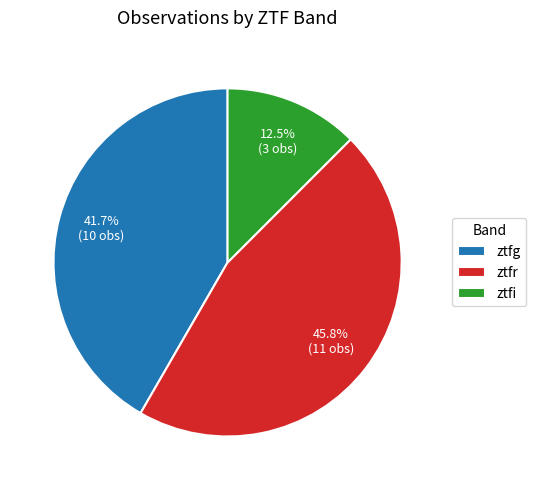

Combined, what portion of the pie is ztfi and ztfr?

58.3%